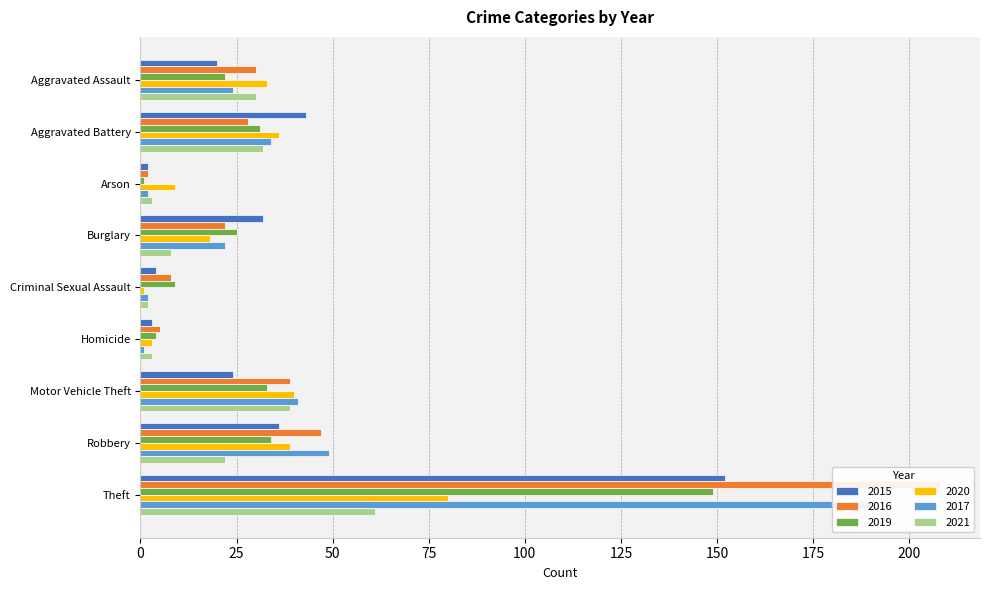

Which series changed the most between Burglary and Robbery?

2017